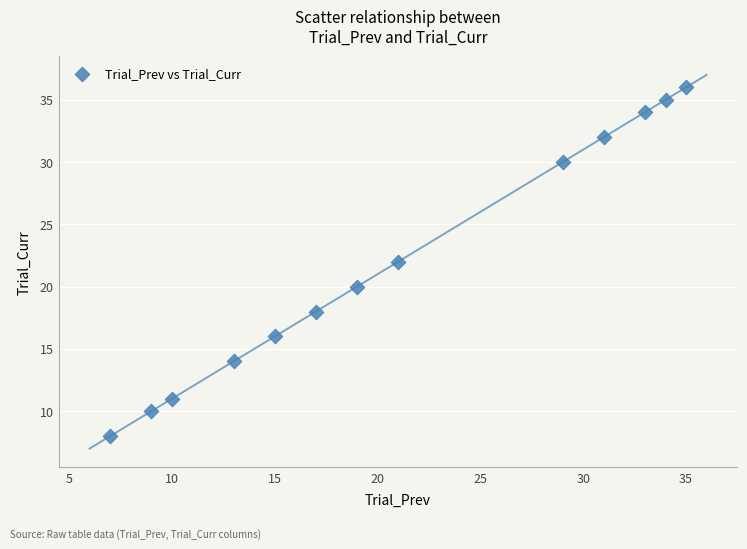

What is the range of Y values (max minus min)?

28